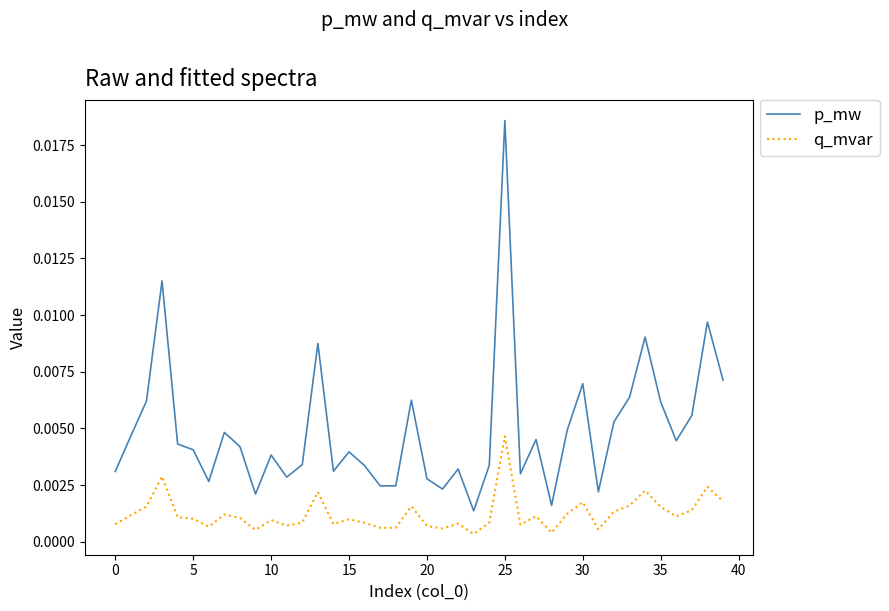

What are all the series names shown in the legend?

p_mw, q_mvar